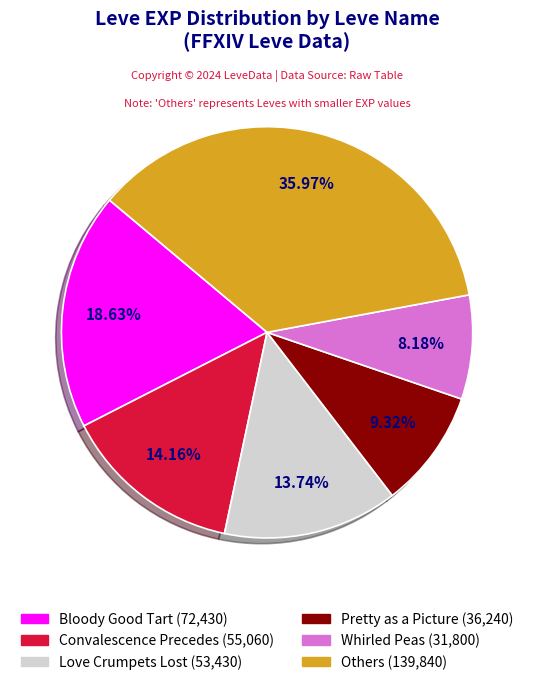

Does any single category account for the majority?

No